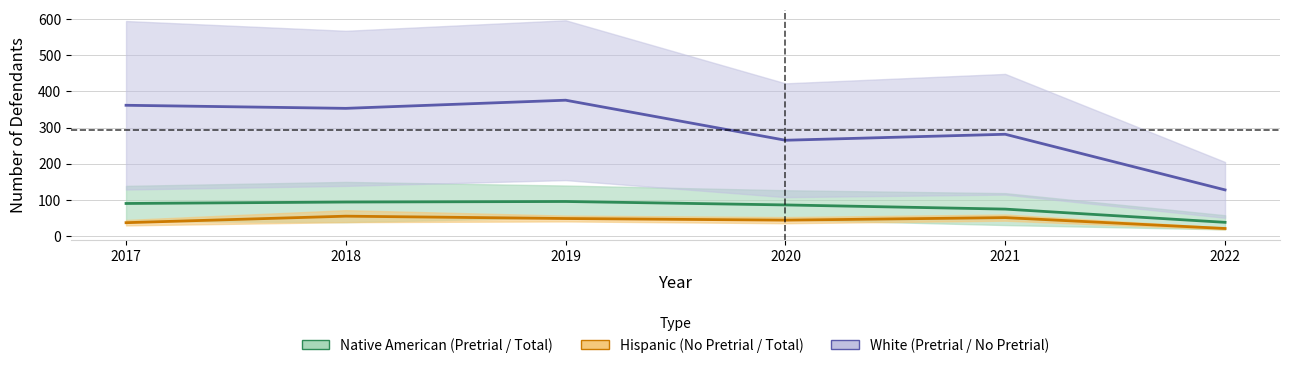

True or false: Native American Total Defendants Sentenced has more than 1 interior local peaks.

False